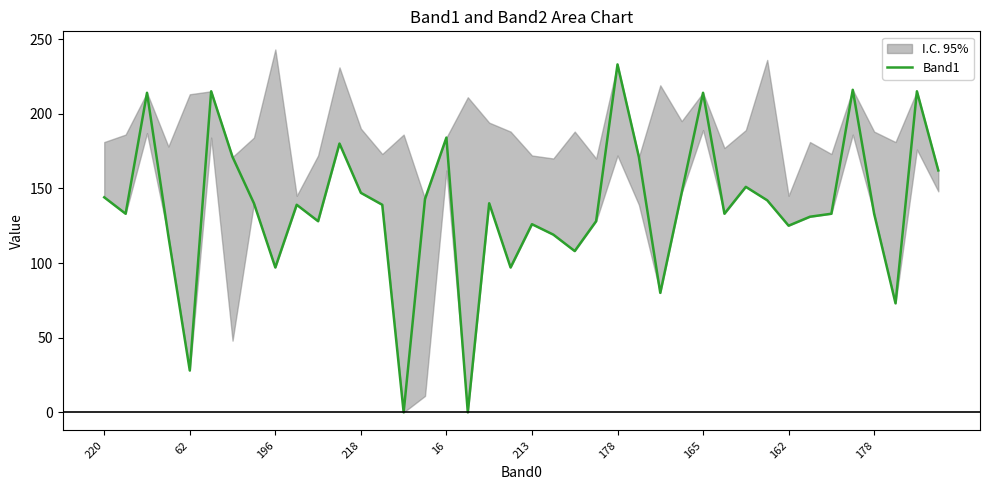

Where is the first local minimum?

62